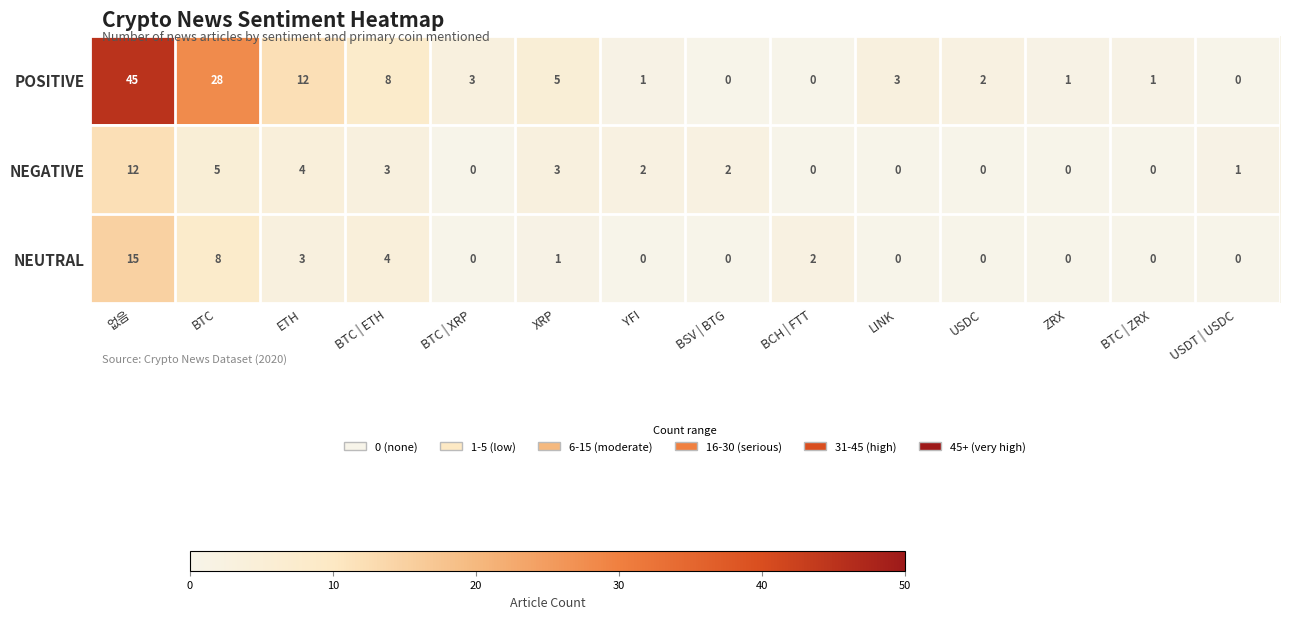

How many positive values does the NEGATIVE series have?

8